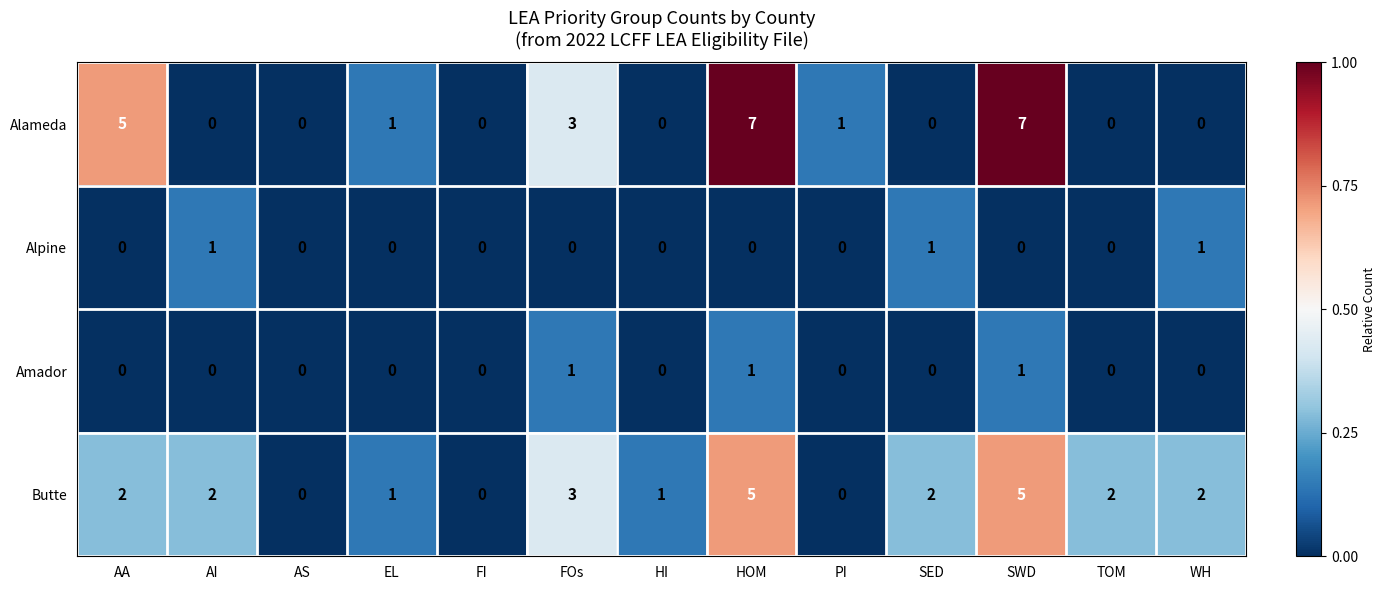

What is the sum of all Butte values?

25